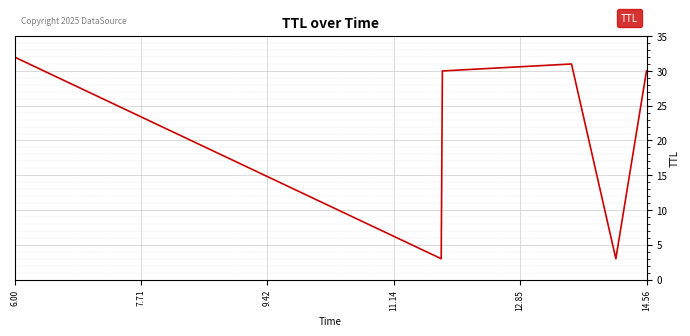

What is the maximum value shown in the chart?

32